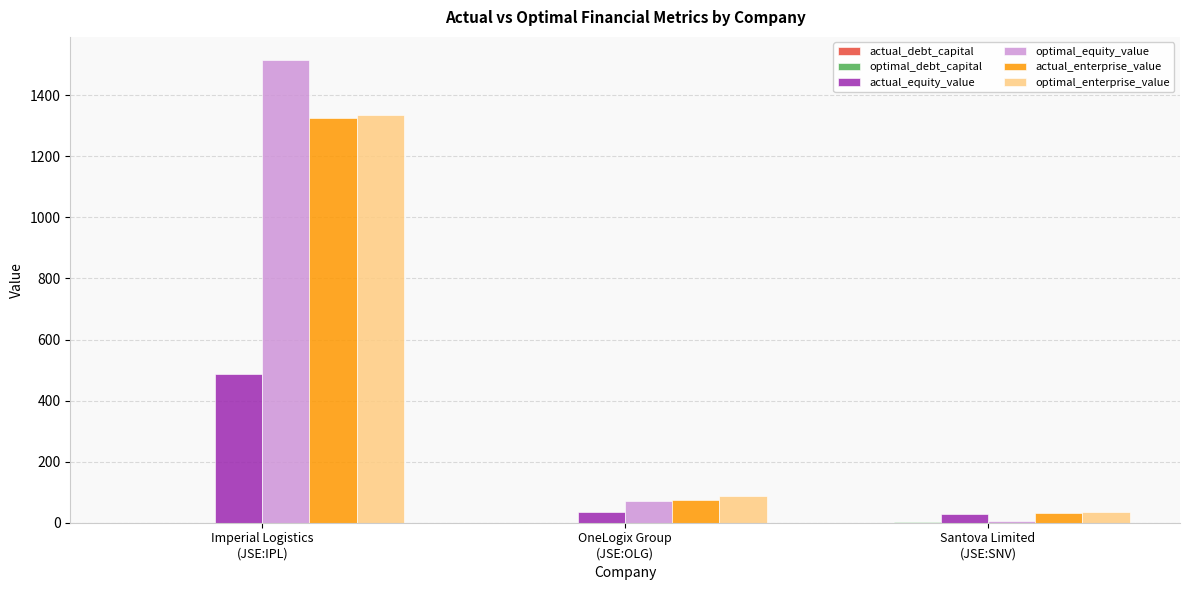

What is the highest value of the optimal_equity_value series?

1515.6